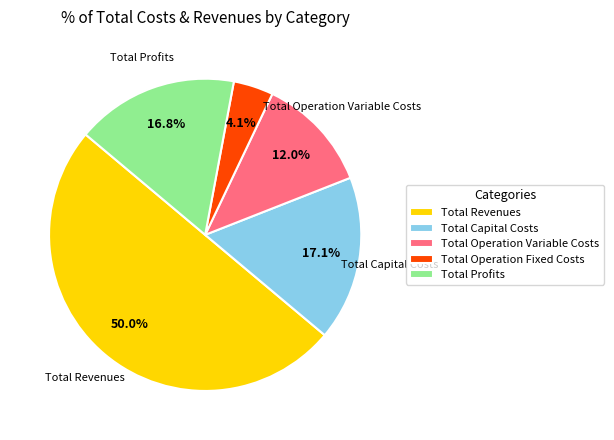

Does Total Profits account for over 50% of the chart?

No